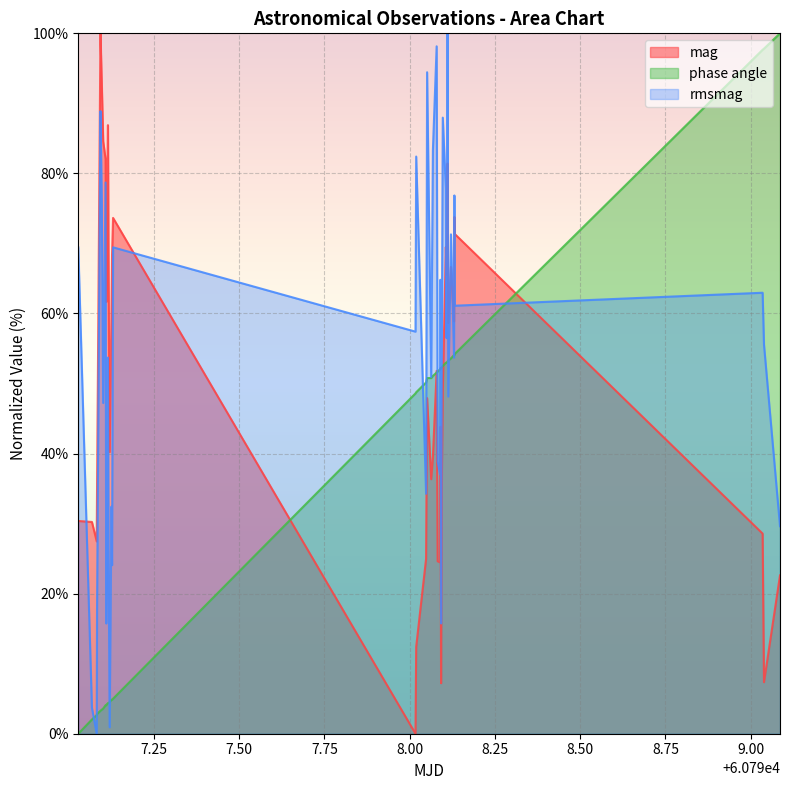

After their last crossing, which series has the higher values: mag or rmsmag?

rmsmag